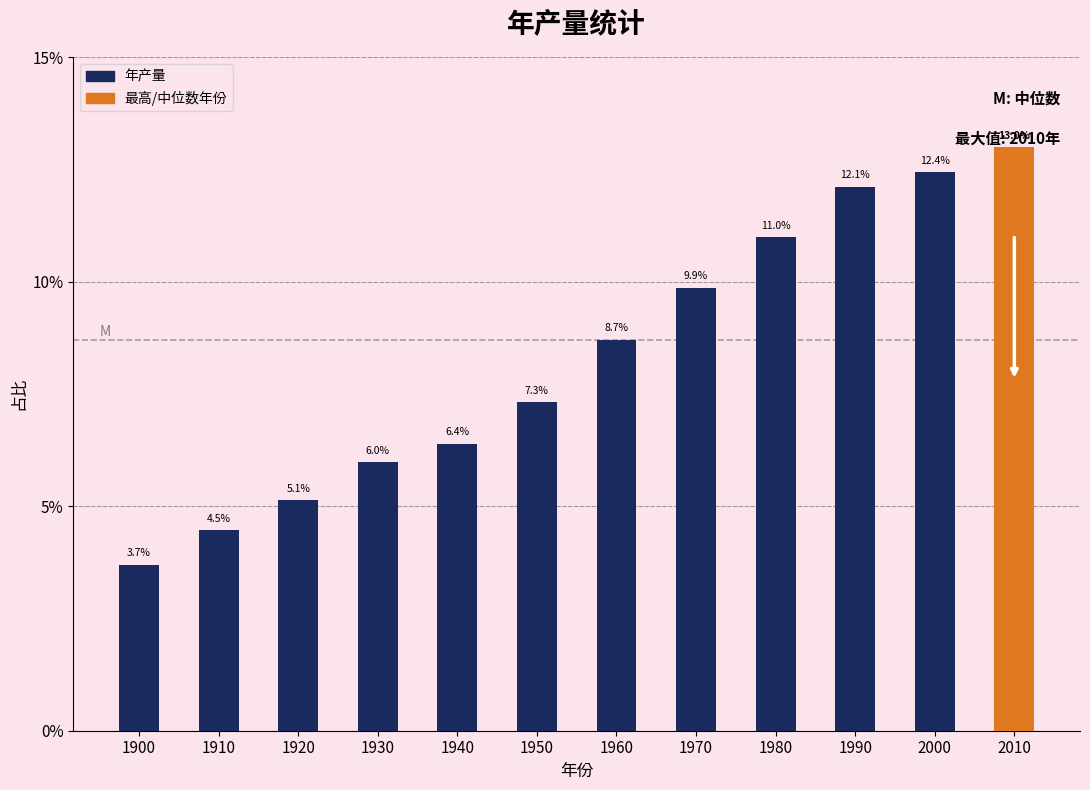

List the labels in order of value, smallest first.

1900, 1910, 1920, 1930, 1940, 1950, 1960, 1970, 1980, 1990, 2000, 2010